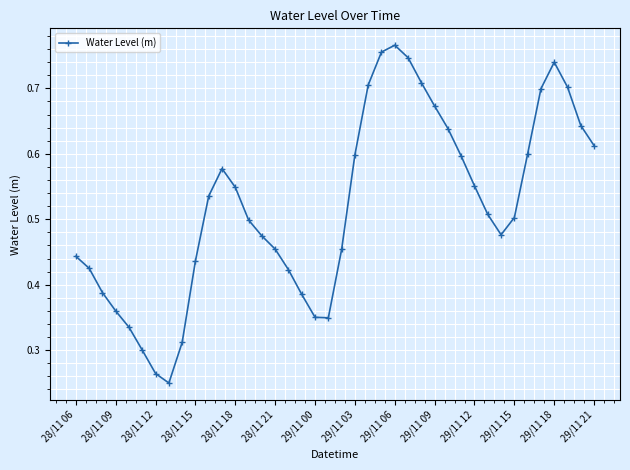

How many interior local peaks (higher than both neighbors) does the data have?

3